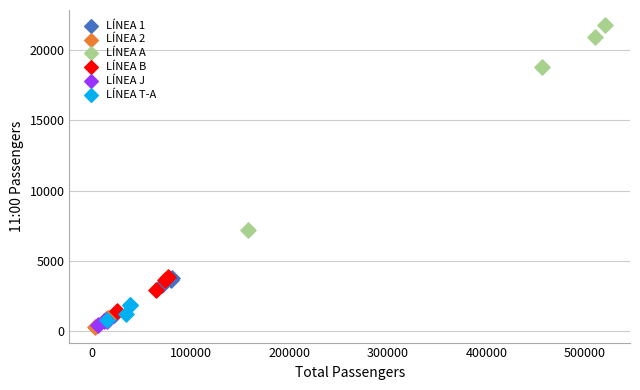

Which series has the largest Y range (max minus min)?

LÍNEA A